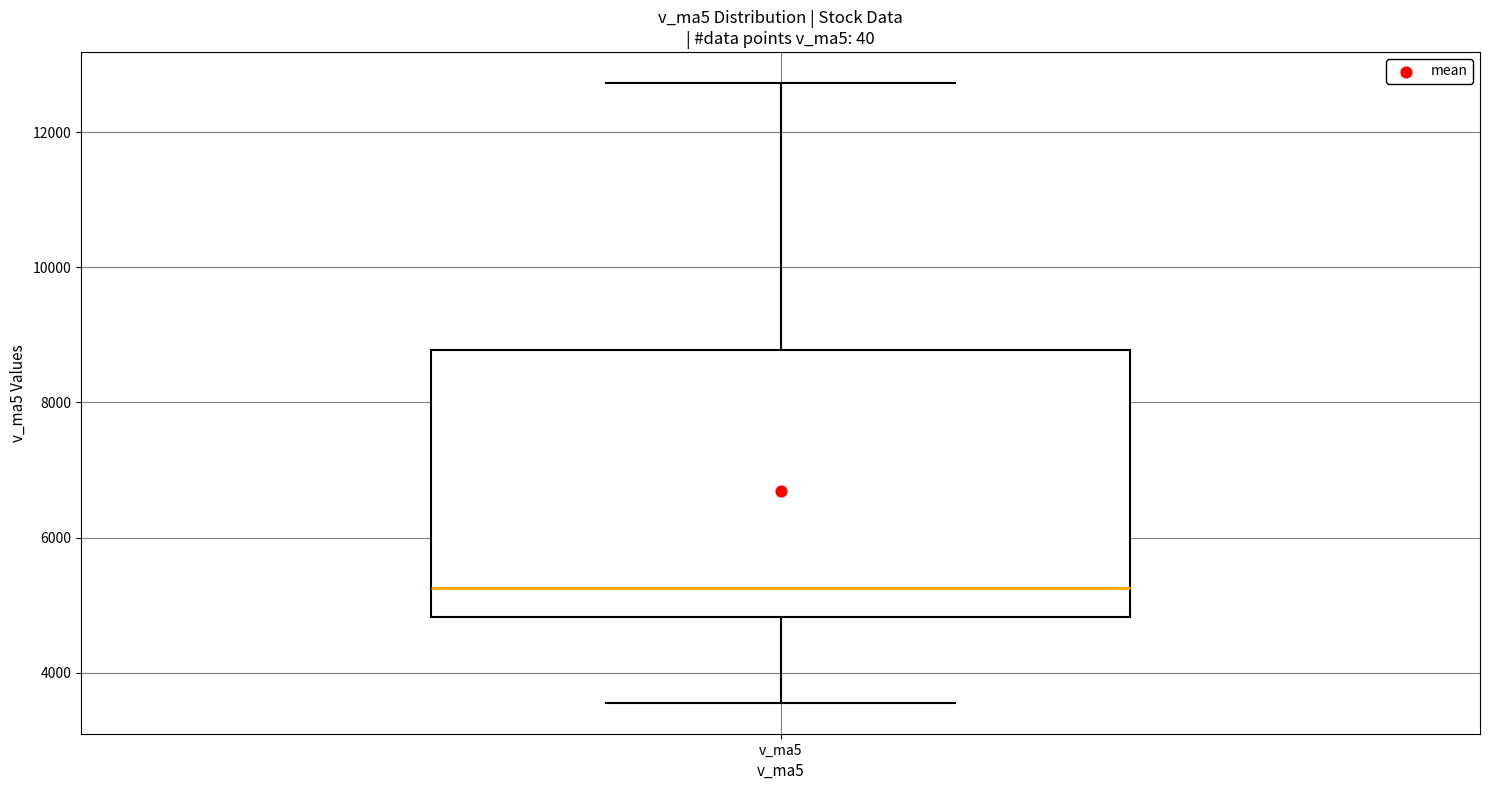

Where does the upper whisker of the box for v_ma5 end on the y-axis? The values are not printed on the chart, so give them approximately, as read against the axis.

12800